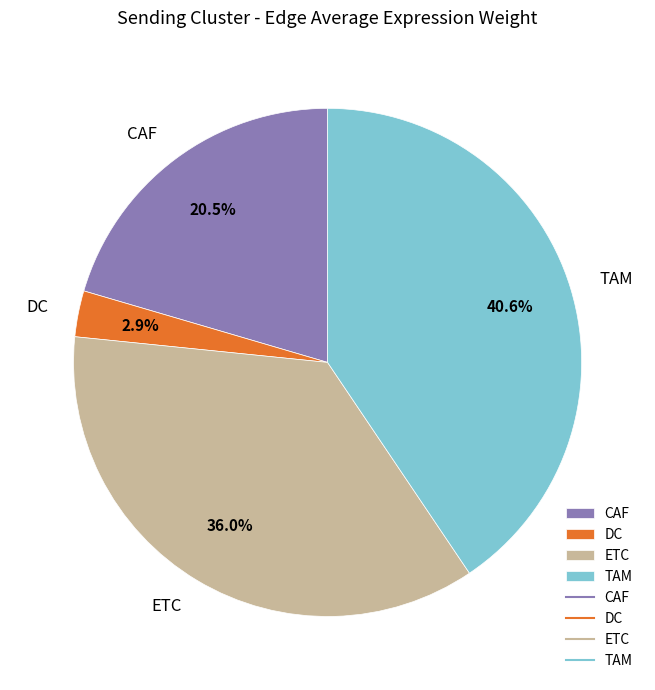

Does any single category account for the majority?

No